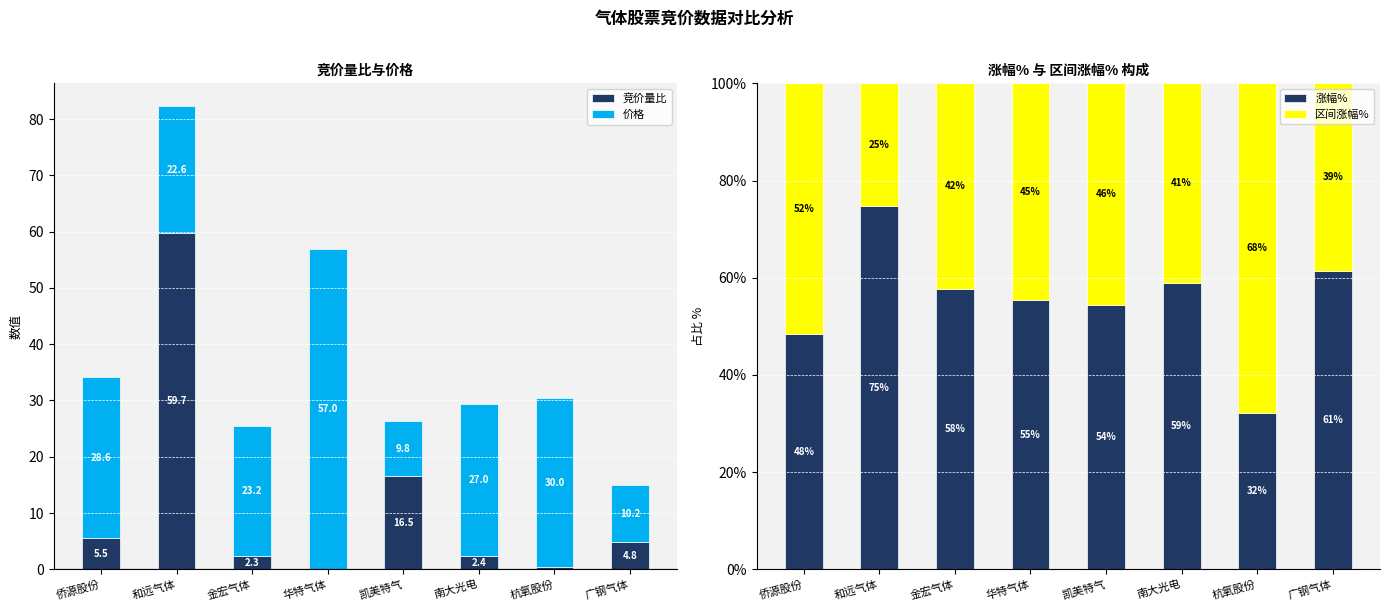

How many bars are there in total?

32